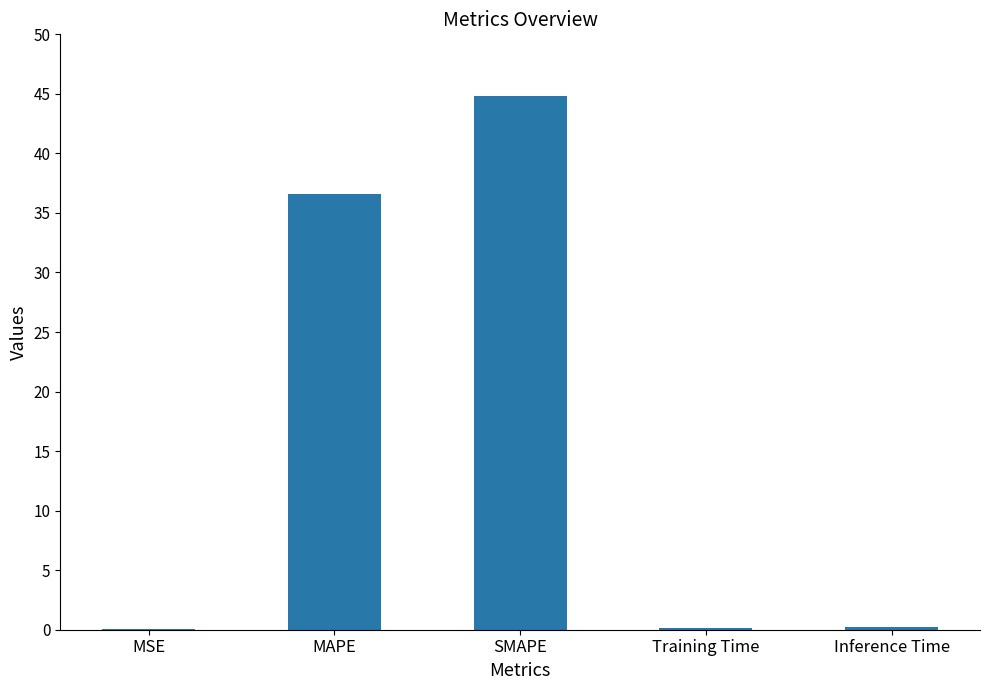

Where is the data nearest to the value 22?

MAPE